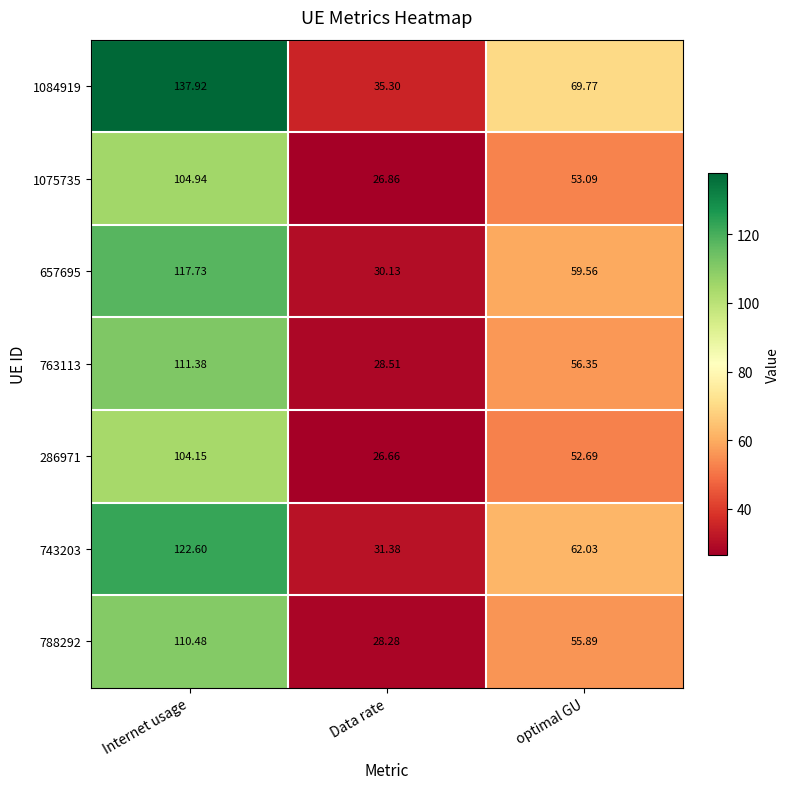

Count the number of data series in this chart.

7